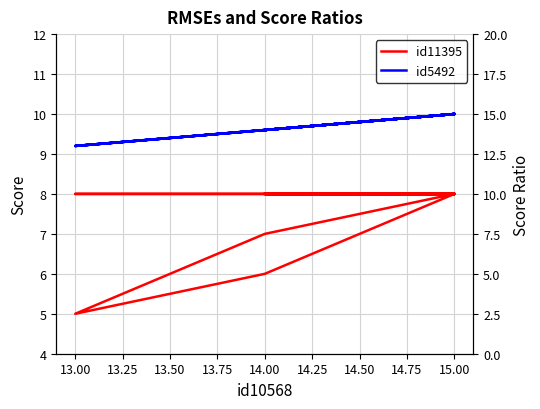

Is this an area chart (filled region under the line)?

No